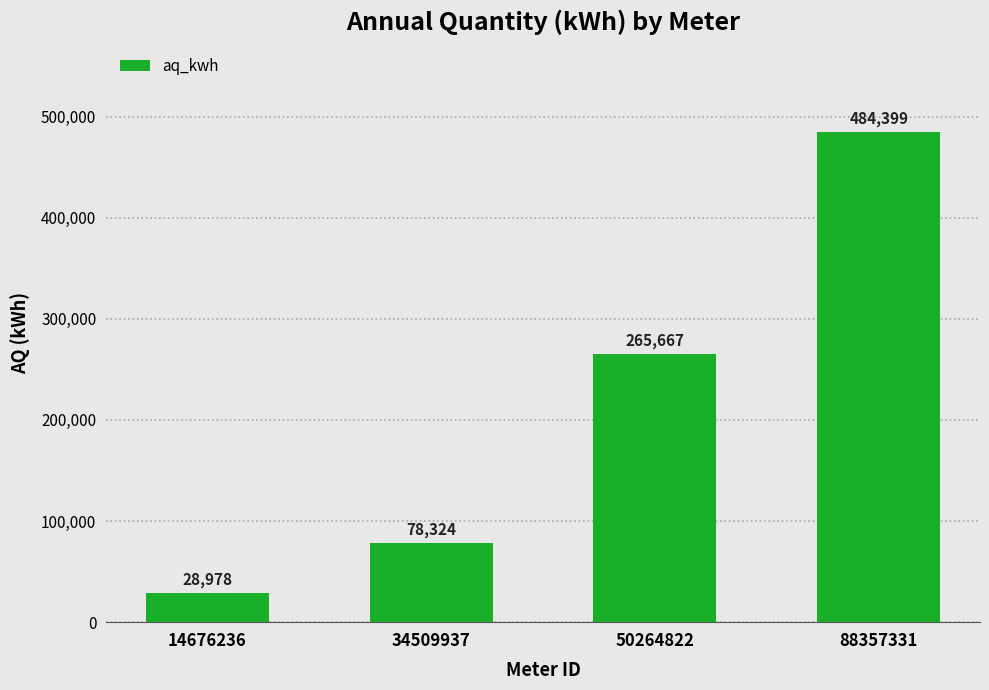

Where is the data nearest to the value 256688?

50264822